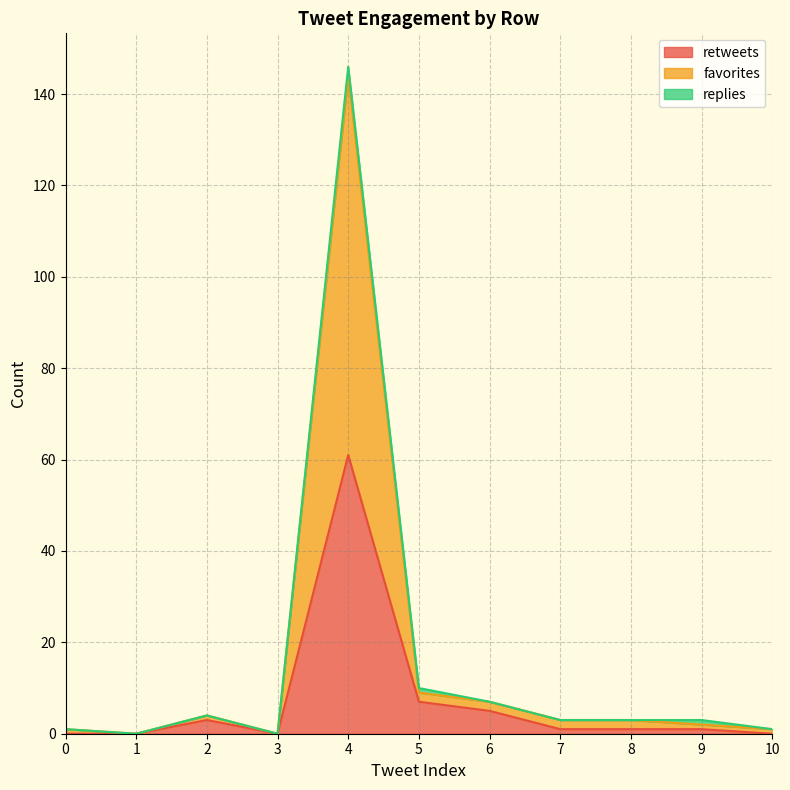

How many positive values does the favorites series have?

9